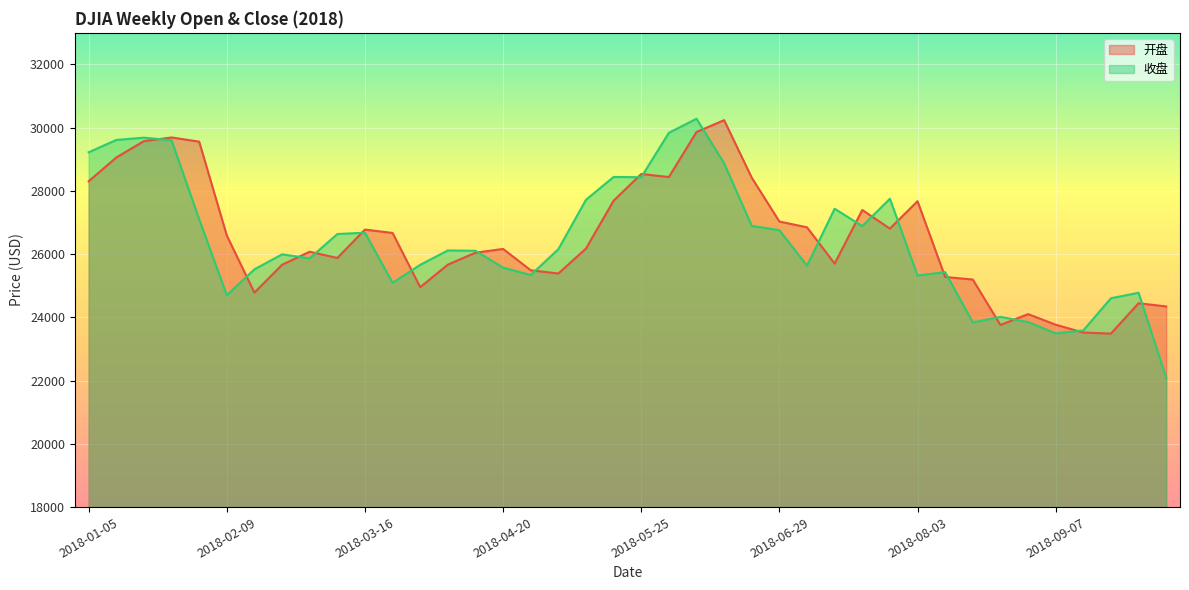

True or false: 收盘 has more than 0 points higher than both neighbors.

True